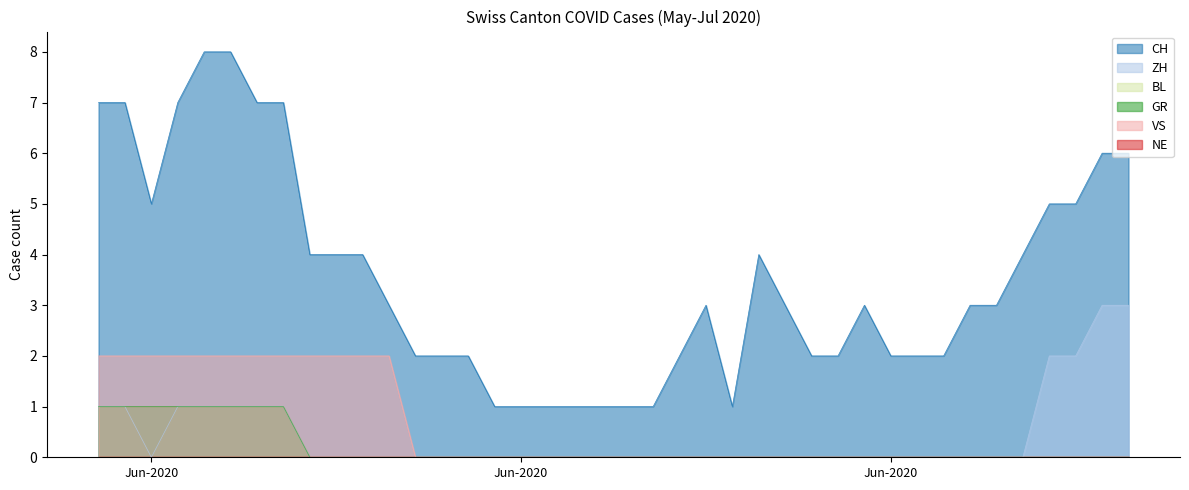

How many CH values are between 2 and 5?

23